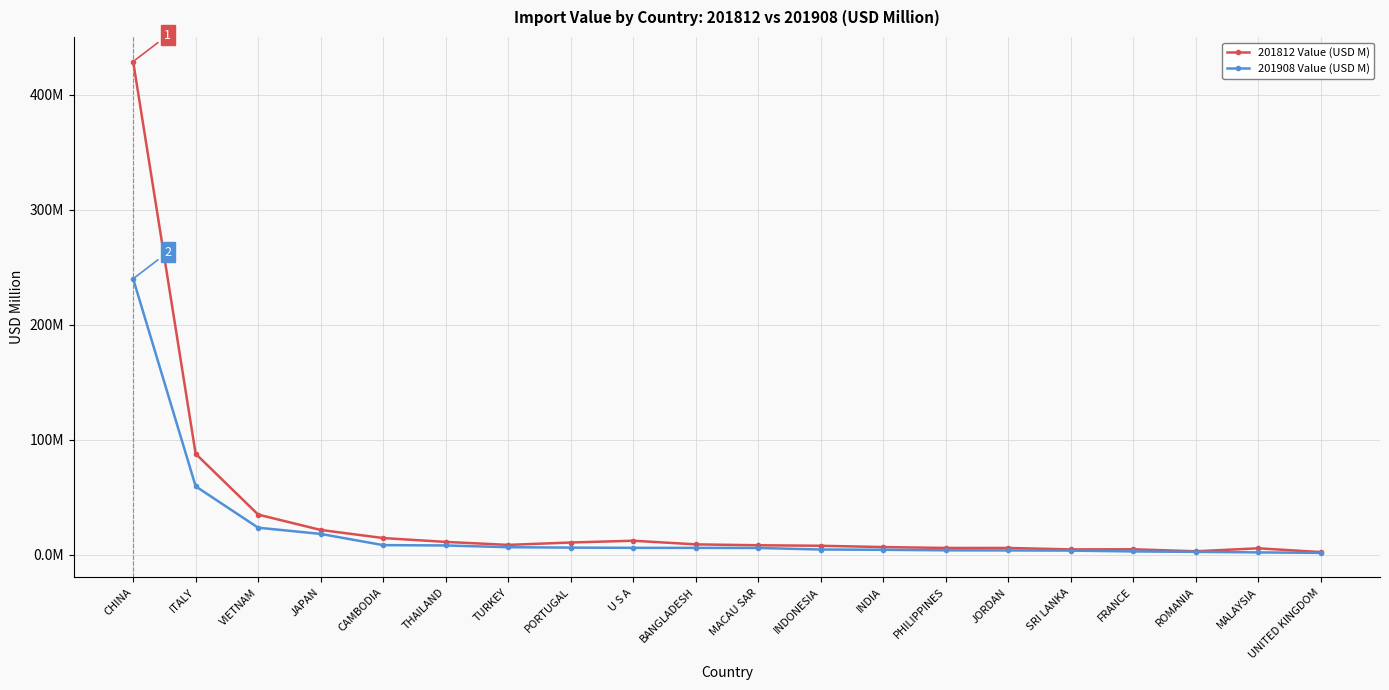

Is the value of 201812 Value (USD M) at JORDAN greater than the value of 201908 Value (USD M) at ROMANIA?

Yes